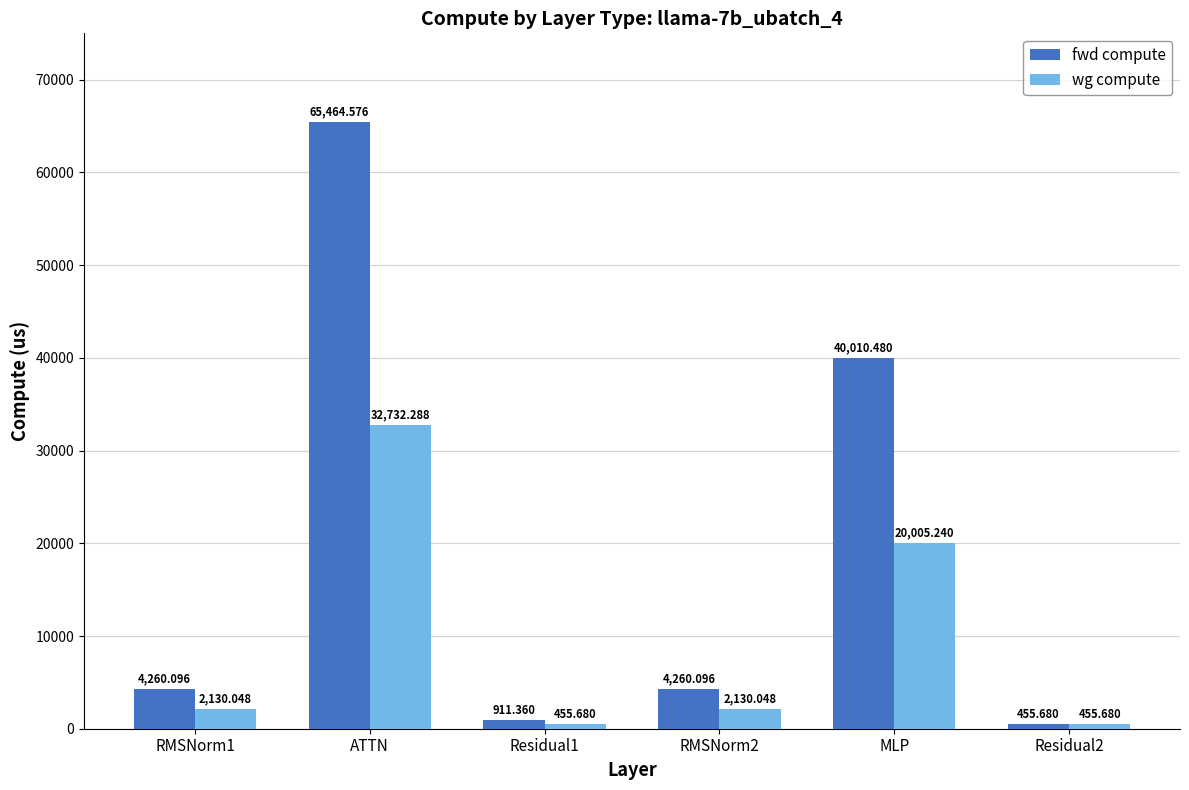

What is the lowest value of the wg compute series?

455.7